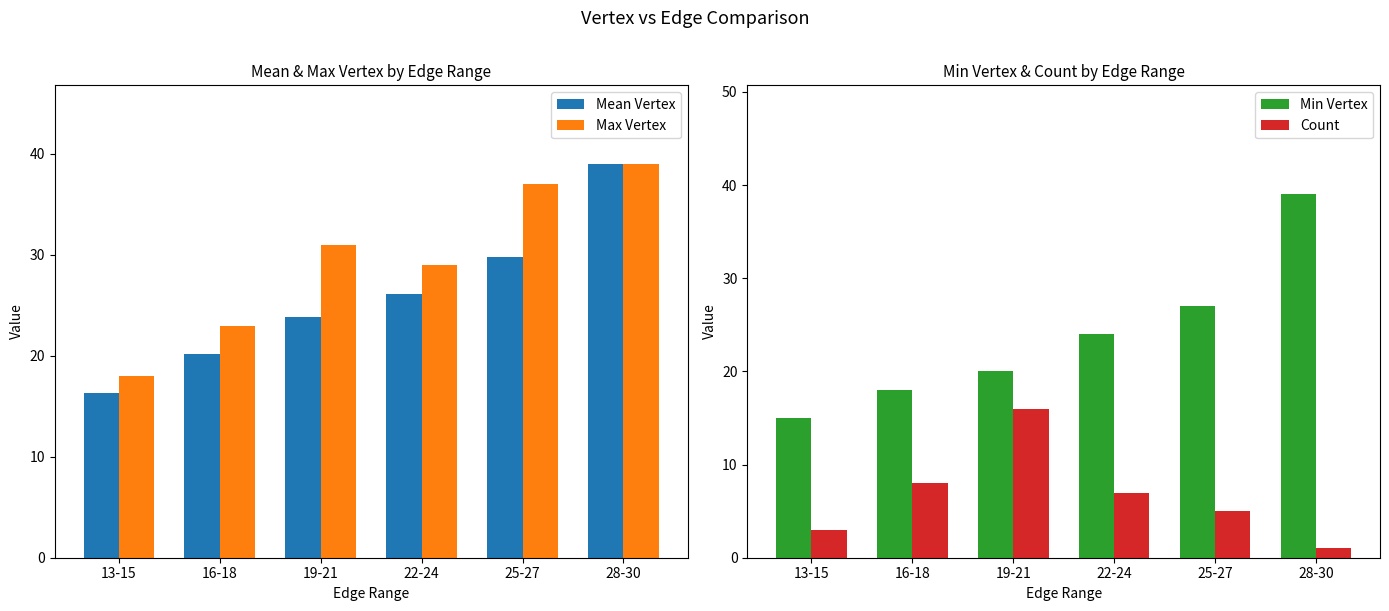

Which series has the largest total across all categories?

Max Vertex